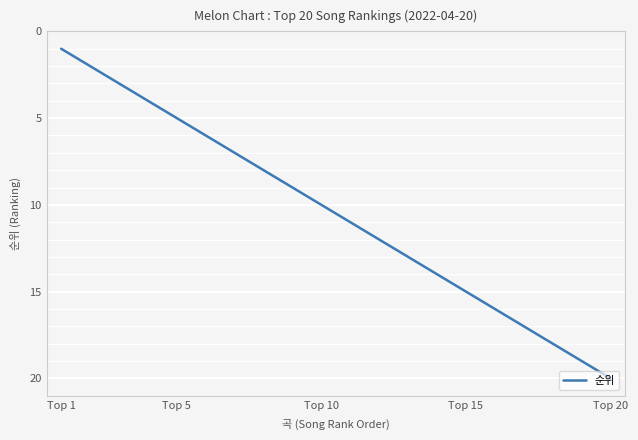

What is the greatest value displayed?

20